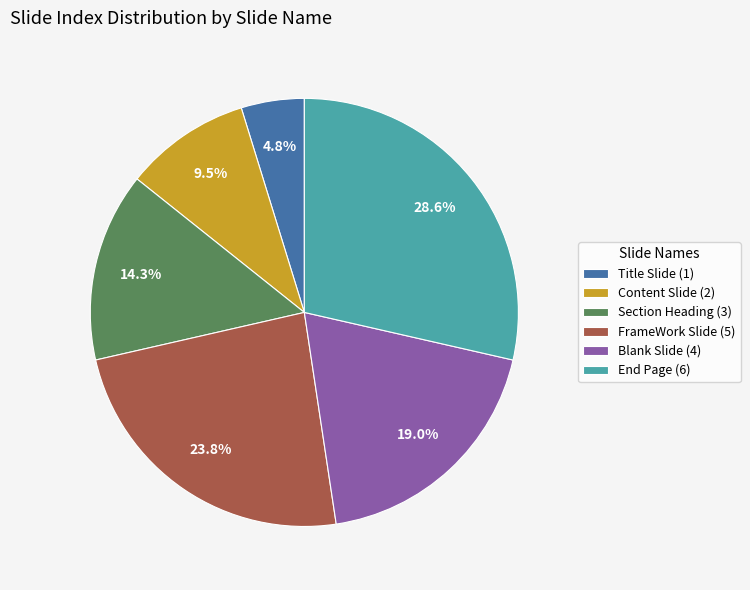

Between Section Heading and FrameWork Slide, which is larger?

FrameWork Slide